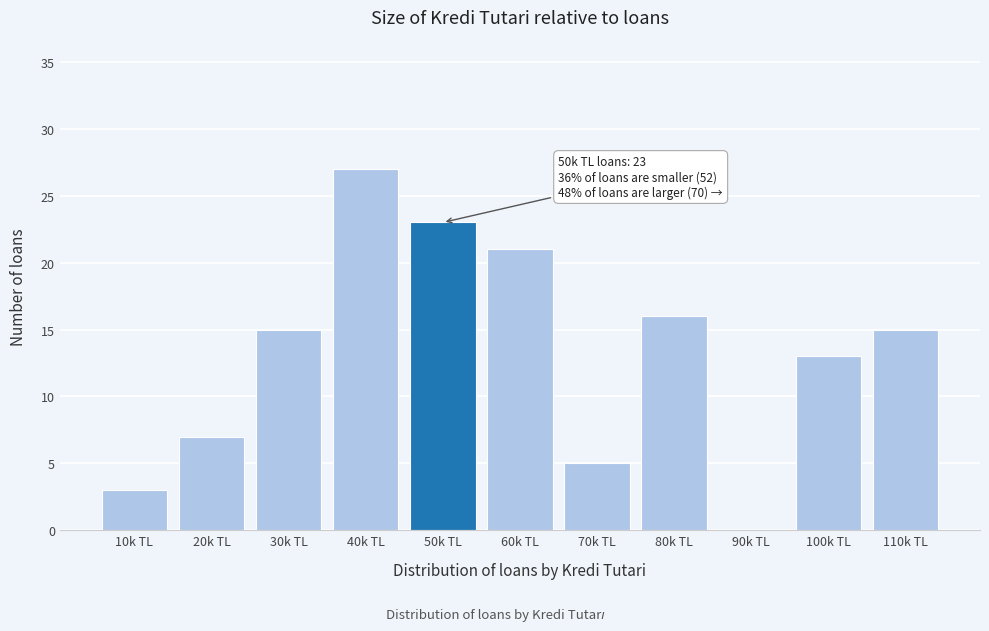

Reading right to left, transcribe all the data shown in this chart.

110k TL=15	100k TL=13	90k TL=0	80k TL=16	70k TL=5	60k TL=21	50k TL=23	40k TL=27	30k TL=15	20k TL=7	10k TL=3